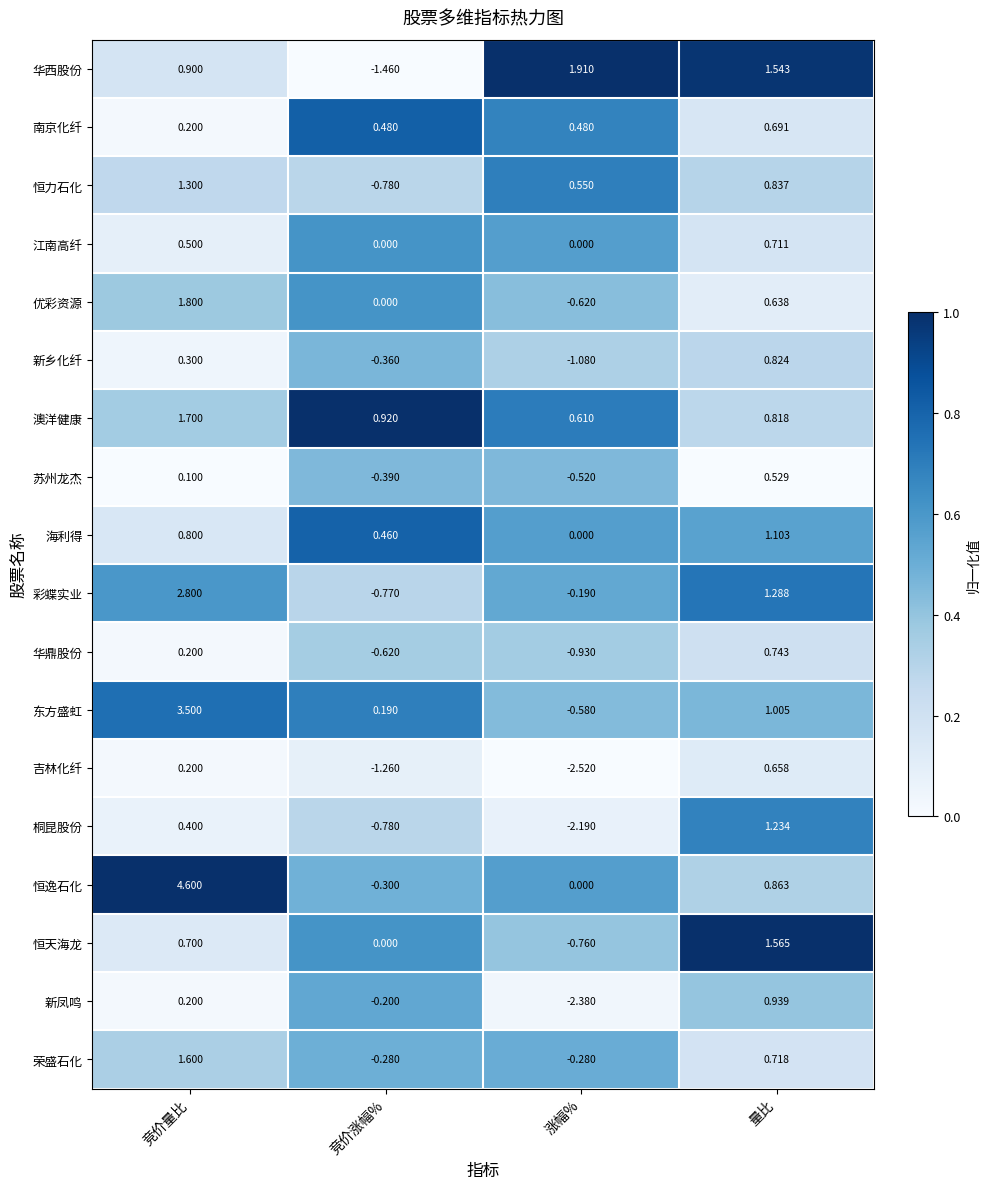

Which series has the largest range (max minus min)?

恒逸石化